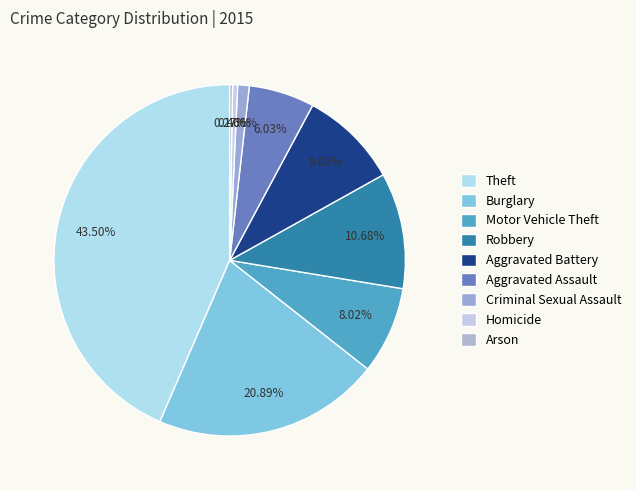

Is there a majority slice in this chart?

No